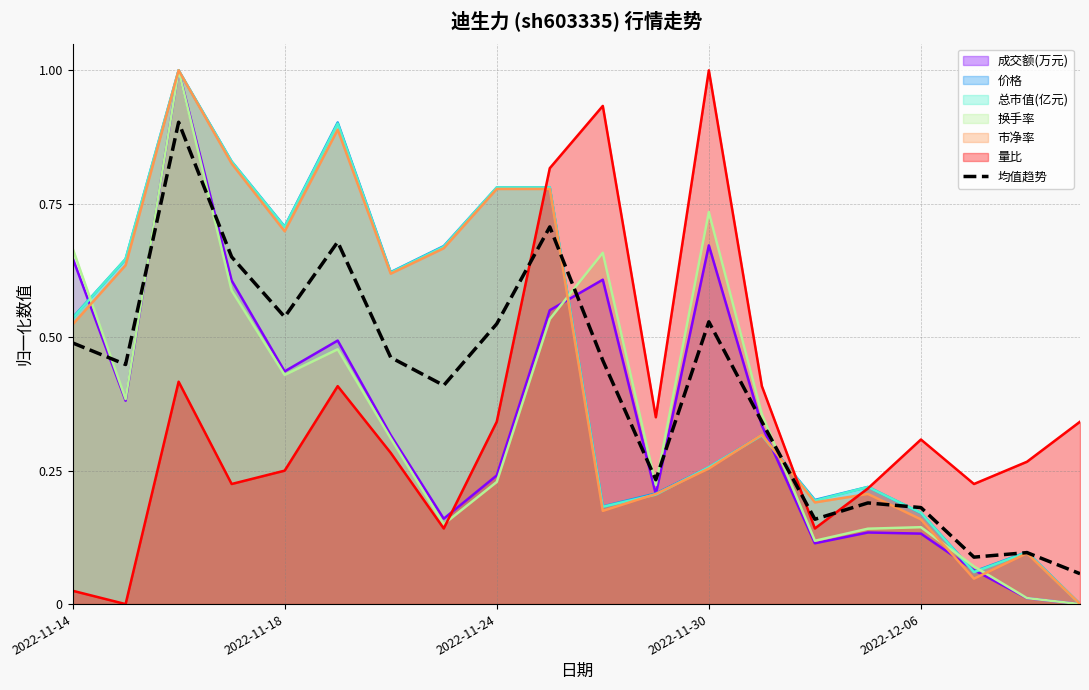

What is the difference between the second highest and second lowest values?

0.6